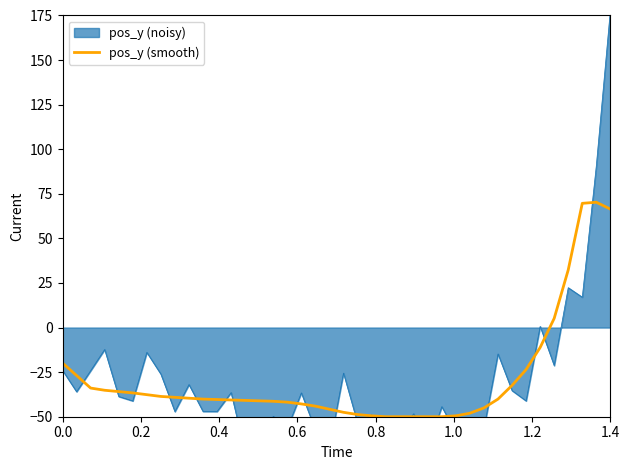

What is the lowest value of the pos_y (smooth) series?

-50.0